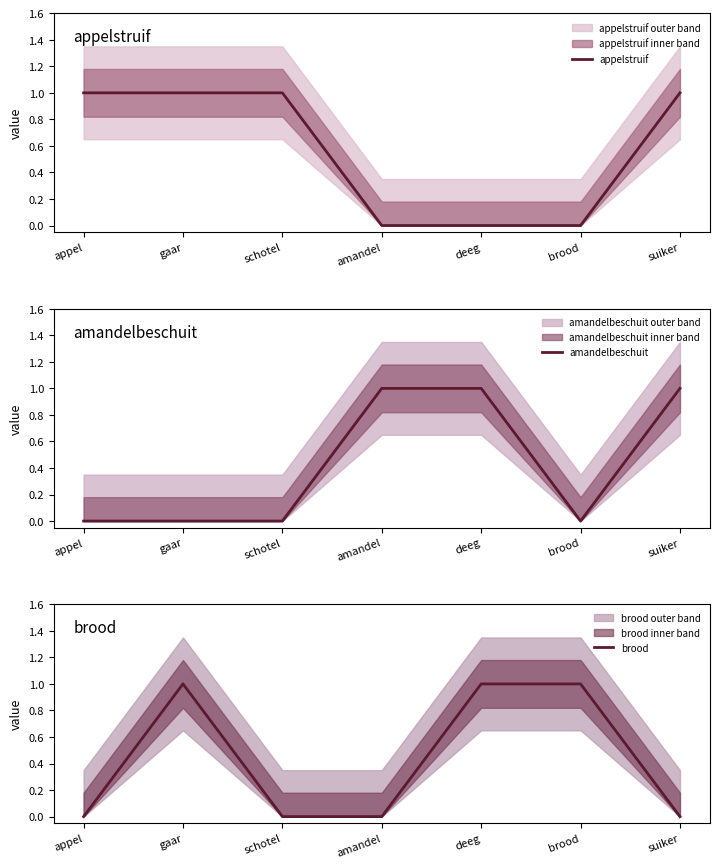

Reading left to right, extract all data points from this chart.

appelstruif: 1	1	1	0	0	0	1
amandelbeschuit: 0	0	0	1	1	0	1
brood: 0	1	0	0	1	1	0